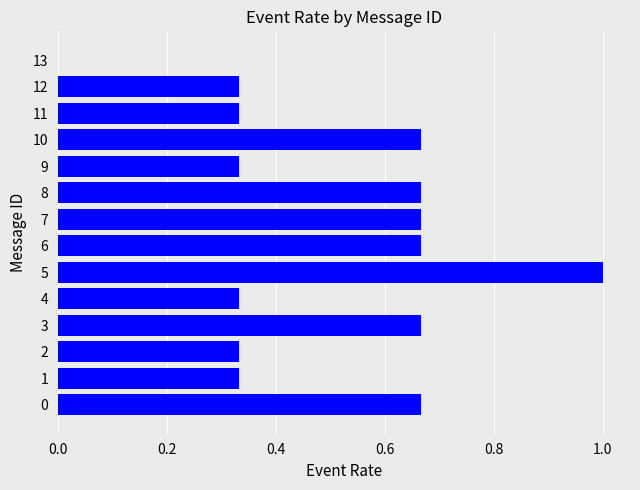

Between 4 and 8, which is larger?

8